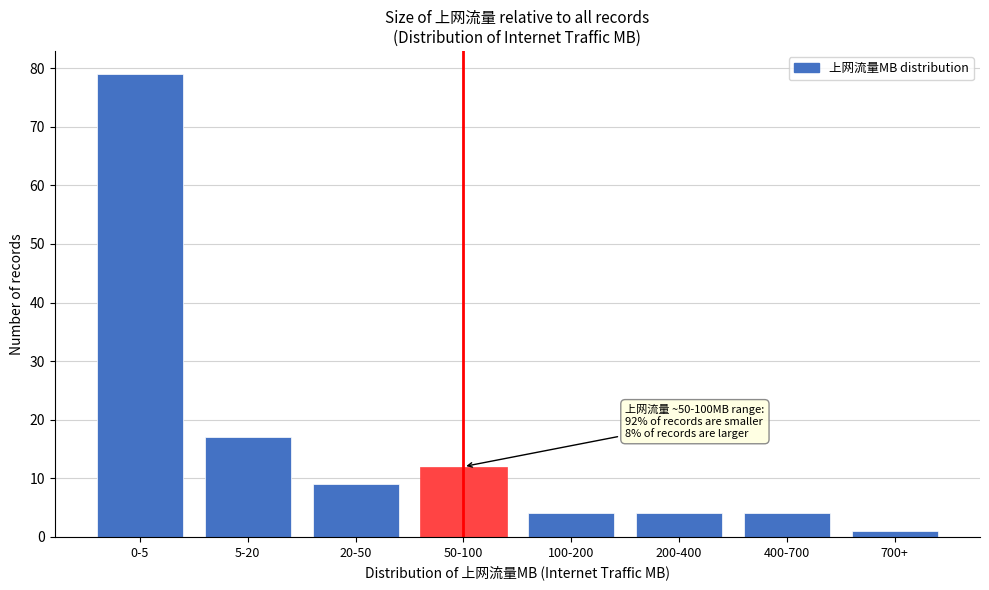

Reading right to left, what are all the values shown in this chart?

700+=1	400-700=4	200-400=4	100-200=4	50-100=12	20-50=9	5-20=17	0-5=79